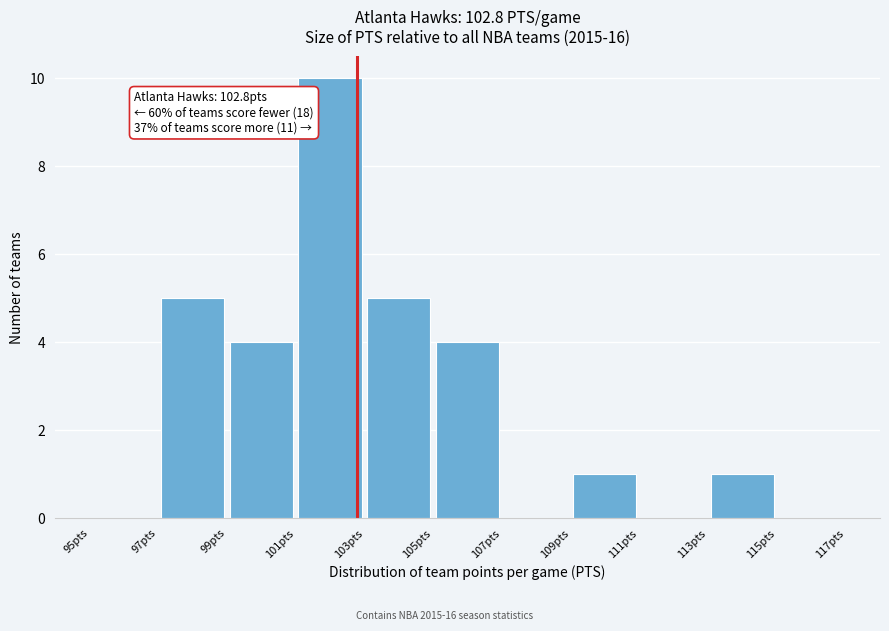

Which range on the x-axis has the tallest bar?

101 to 103